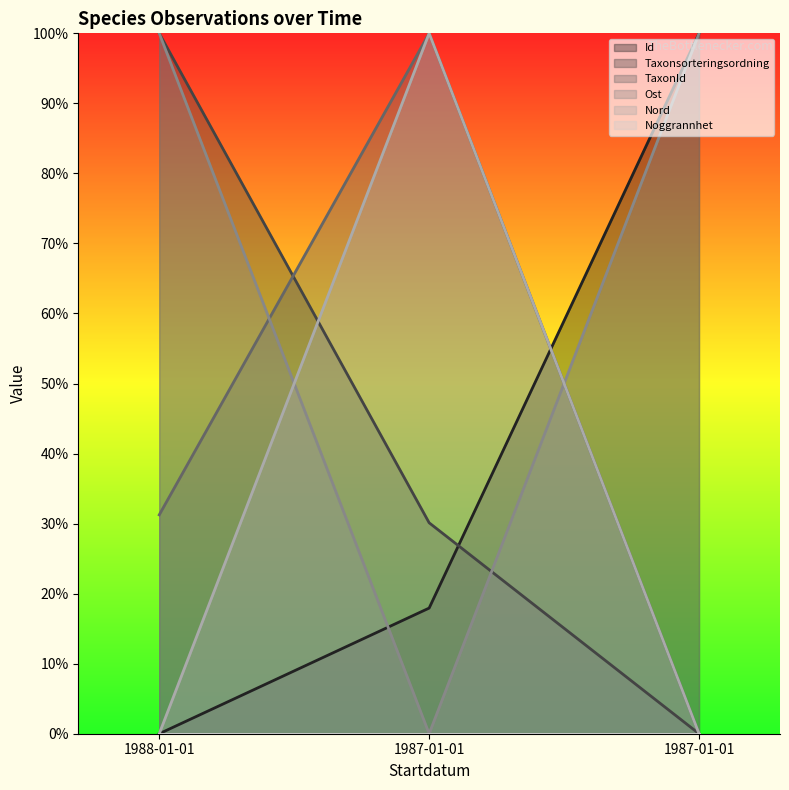

Between 1988-01-01 and 1987-01-01, which is larger?

1987-01-01